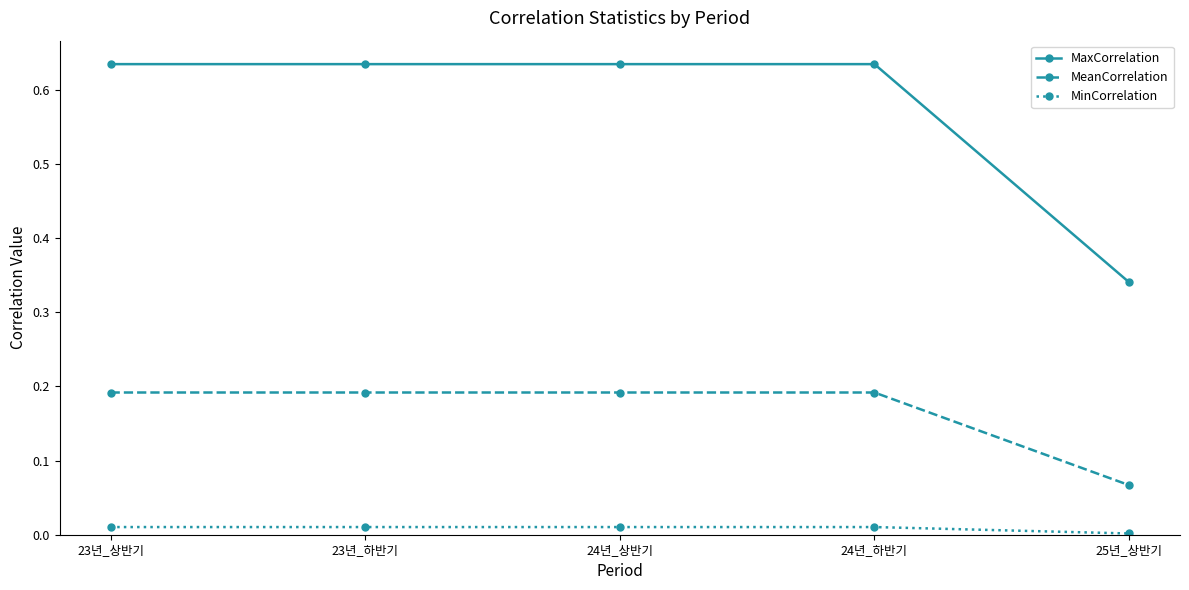

Which series has the largest range (max minus min)?

MaxCorrelation